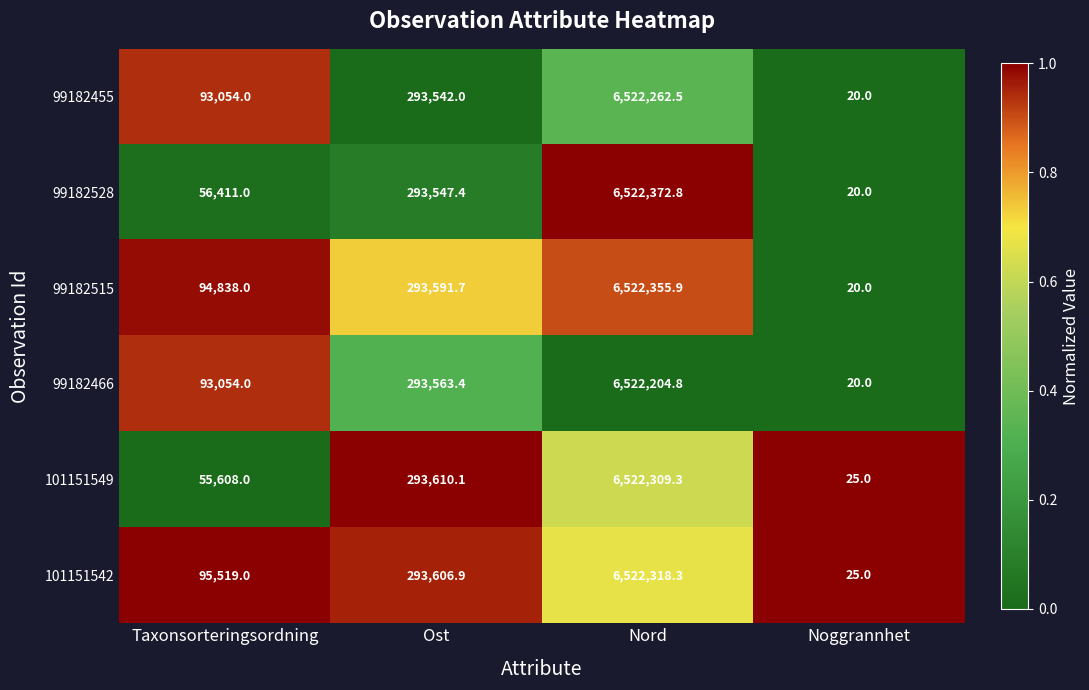

Is it true that 99182515 equals 6522355.9 at Nord?

True